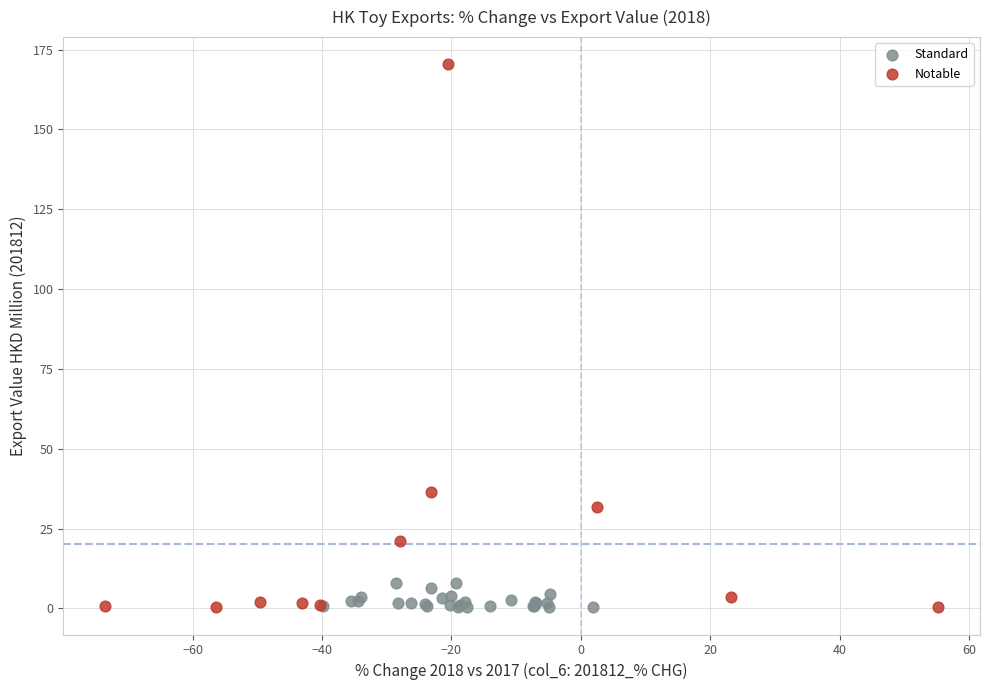

Which series reaches the maximum Y coordinate?

Notable